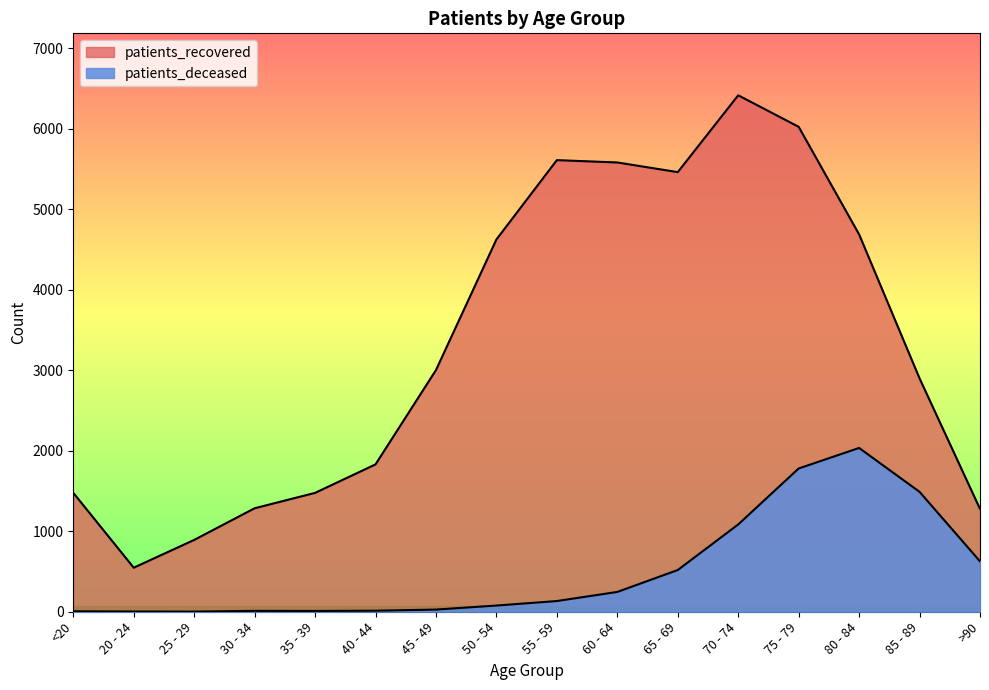

Rank the categories by patients_deceased value from highest to lowest.

80 - 84, 75 - 79, 85 - 89, 70 - 74, >90, 65 - 69, 60 - 64, 55 - 59, 50 - 54, 45 - 49, 40 - 44, 30 - 34, 35 - 39, <20, 20 - 24, 25 - 29